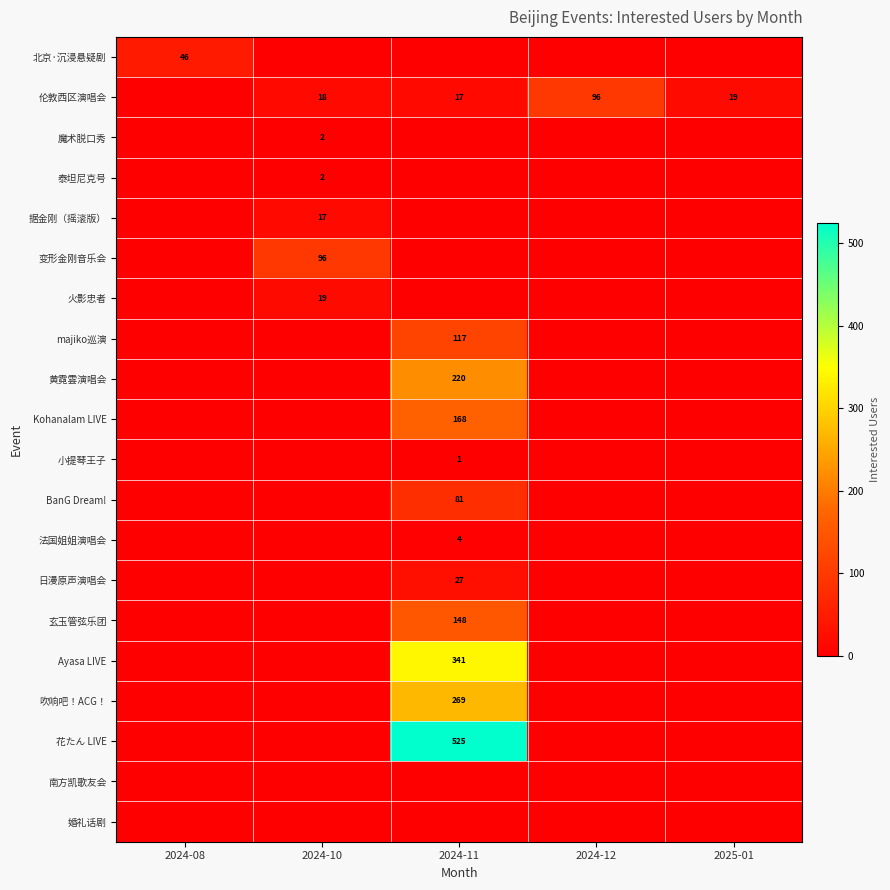

The 泰坦尼克号 series shows 2 at 2024-10. True or false?

True